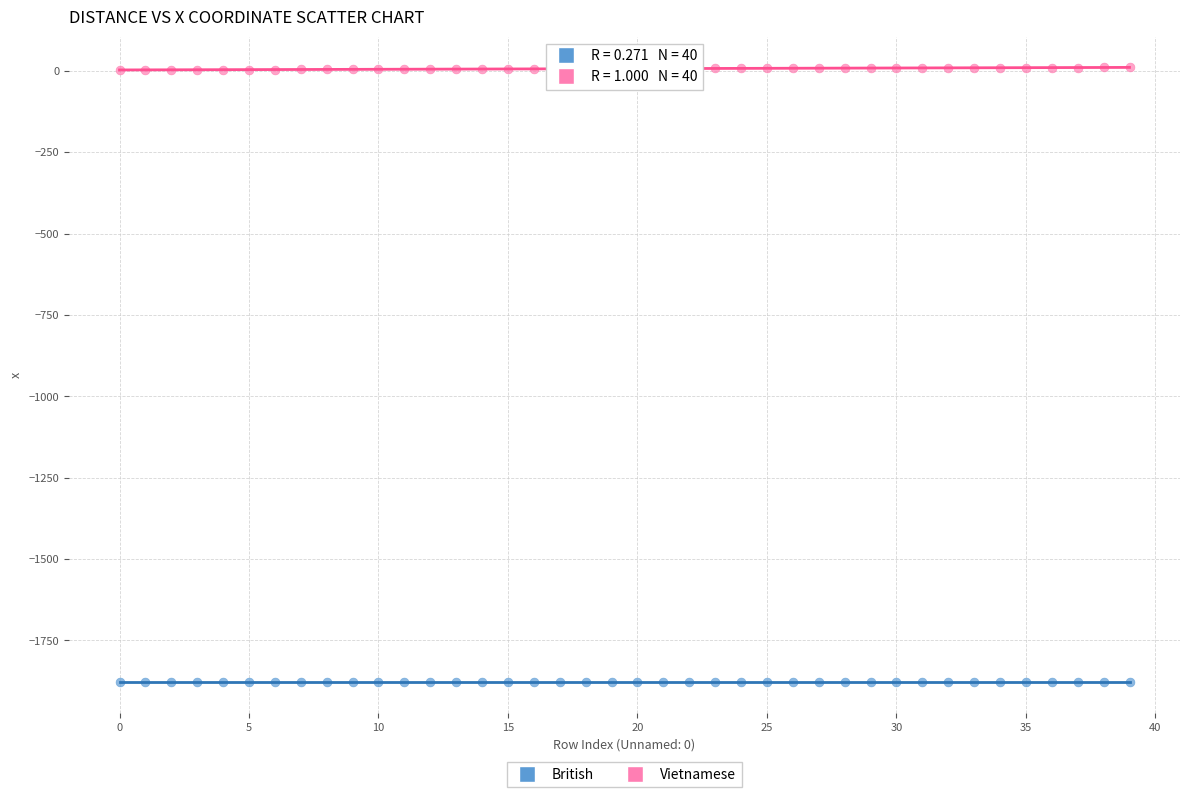

Which series contains the highest Y value?

Vietnamese